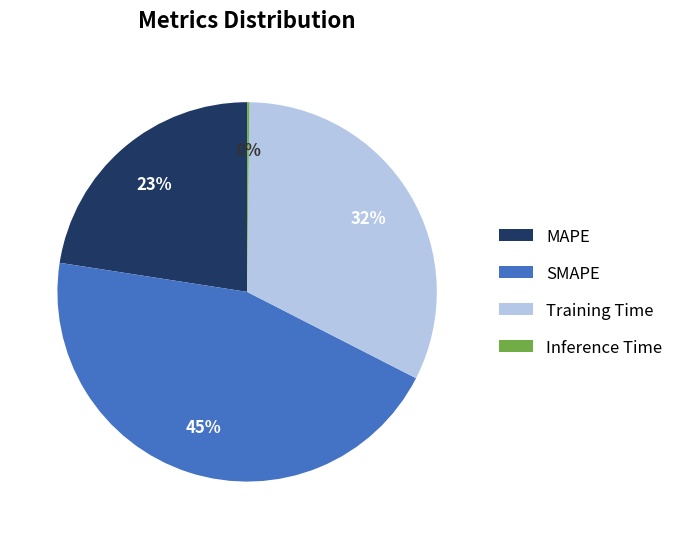

To the nearest percent, what portion does SMAPE represent?

45%